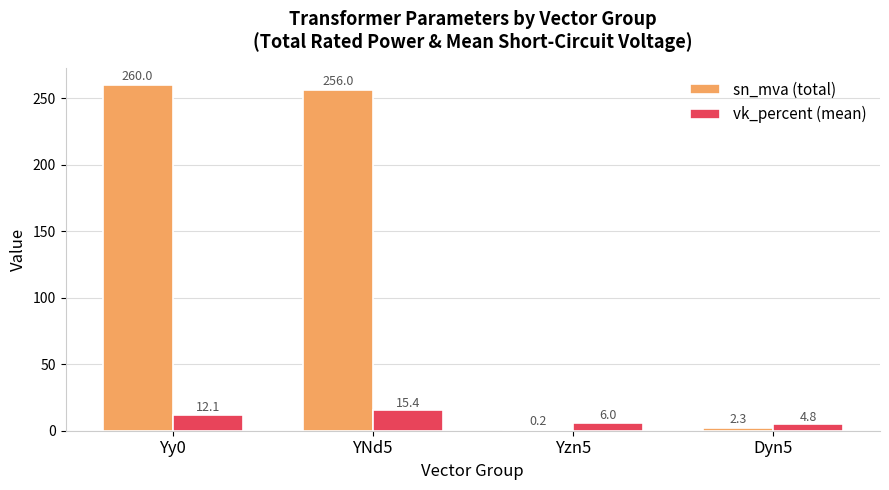

Count the number of data series in this chart.

2